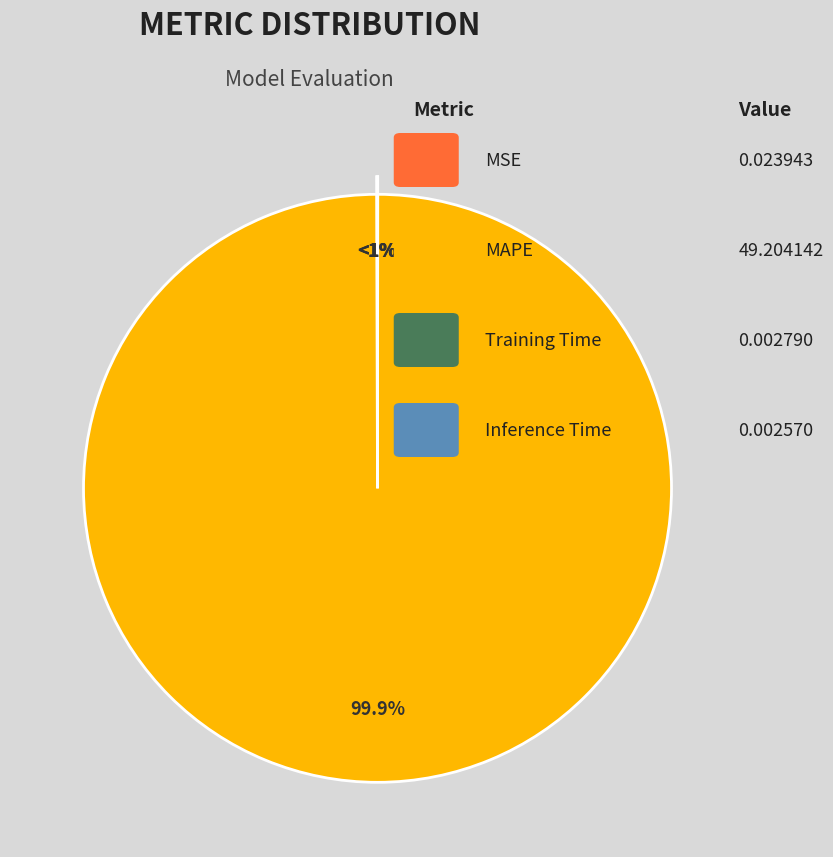

Which category has the biggest portion of the pie?

MAPE